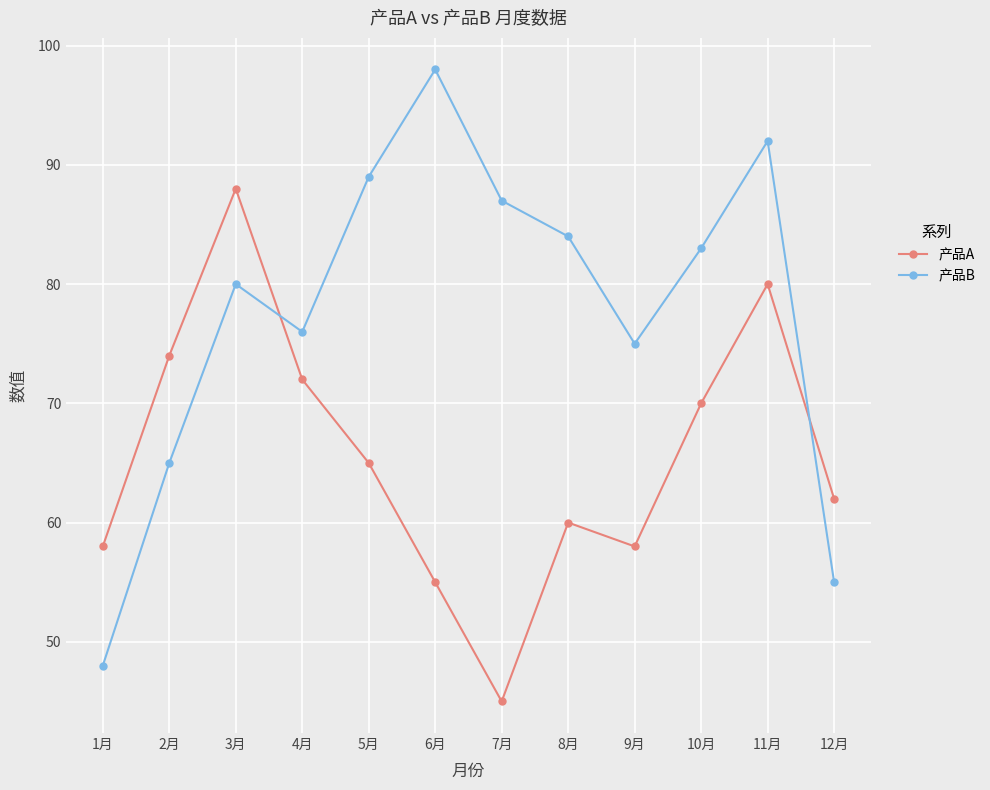

What value does the 产品B series have at 10月, to the nearest 5?

85